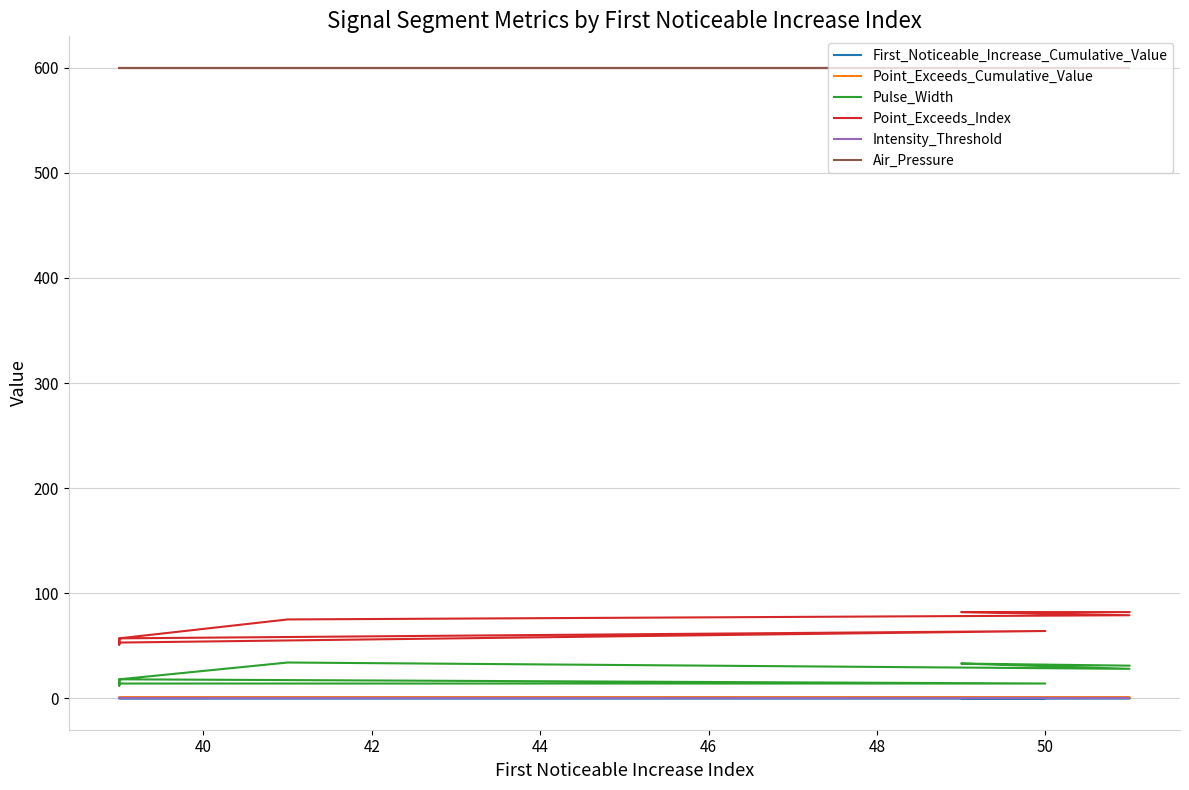

How many interior local valleys does the Pulse_Width series have?

2